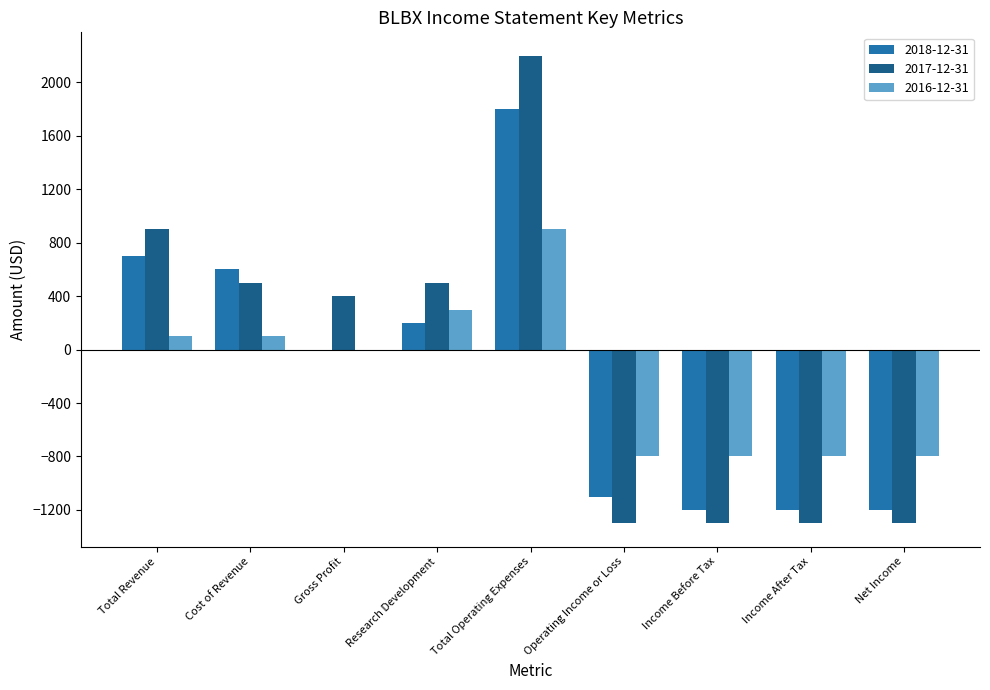

How many categories are shown in the chart?

9